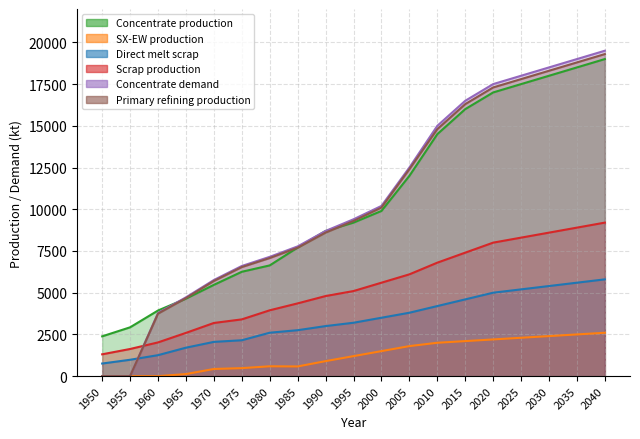

Which category has the highest value in the Primary refining production series?

2040